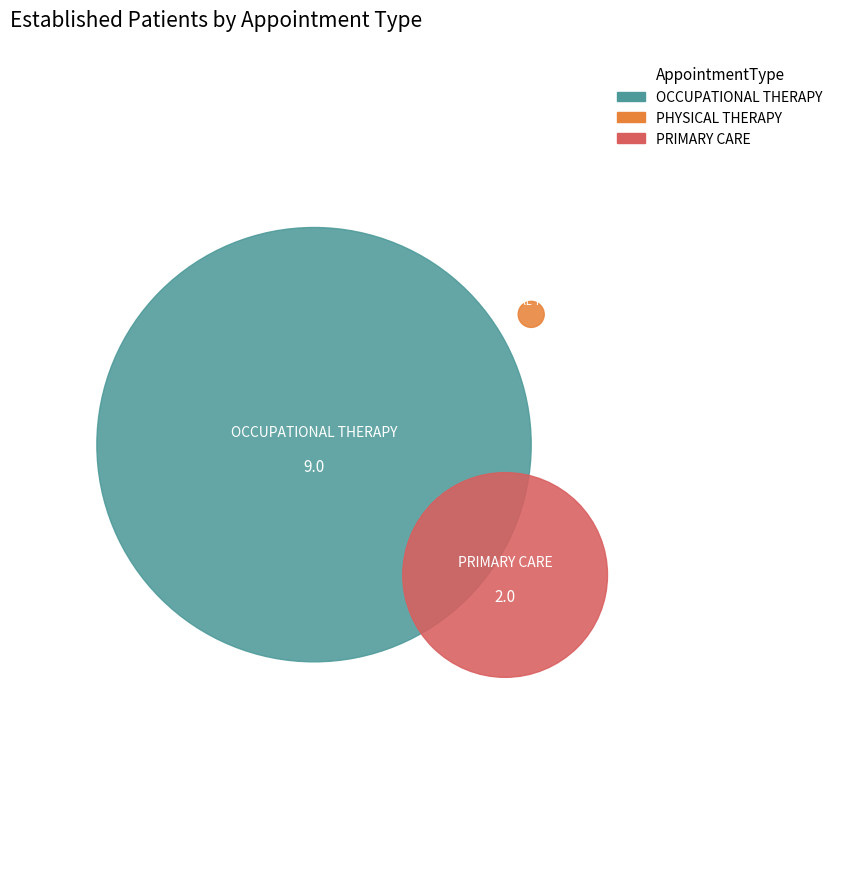

Combined, what portion of the pie is OCCUPATIONAL THERAPY and PHYSICAL THERAPY?

81.8%